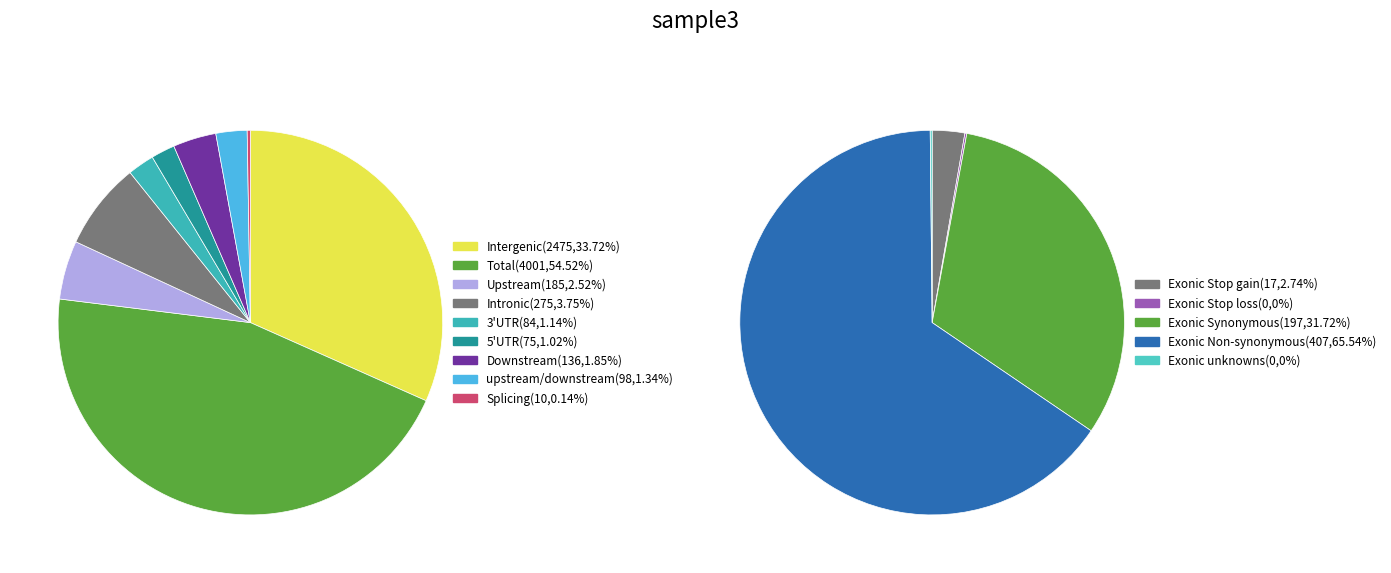

Does 20 account for over 50% of the chart?

No